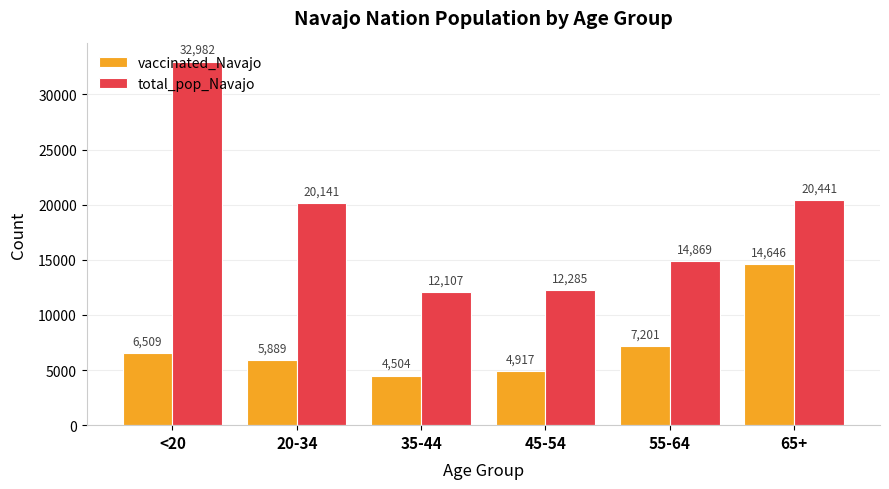

What is the sum of the total_pop_Navajo values at 45-54 and <20?

45267